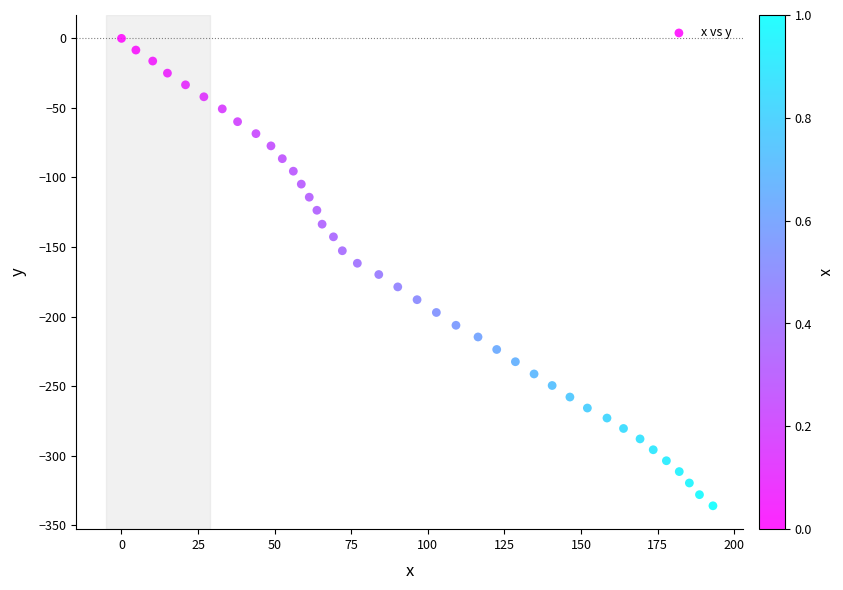

What is the range of Y values (max minus min)?

336.1